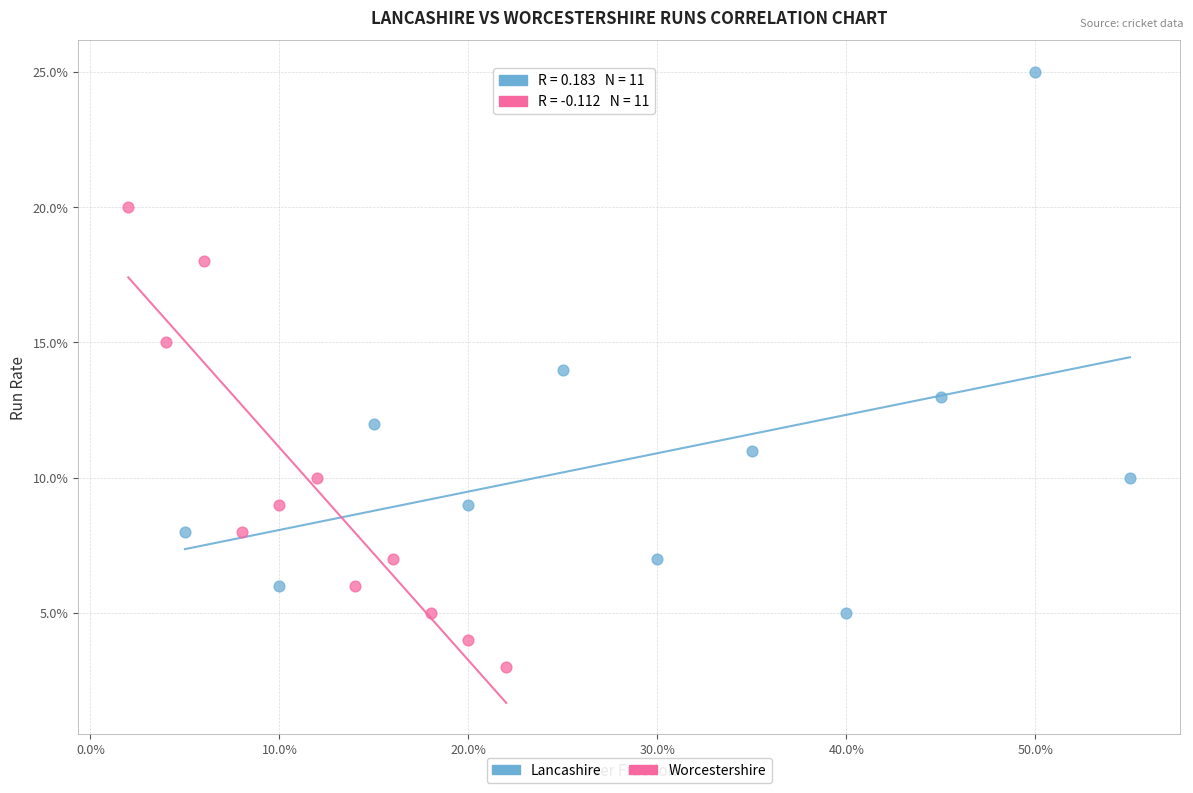

Which series reaches the minimum Y coordinate?

Worcestershire